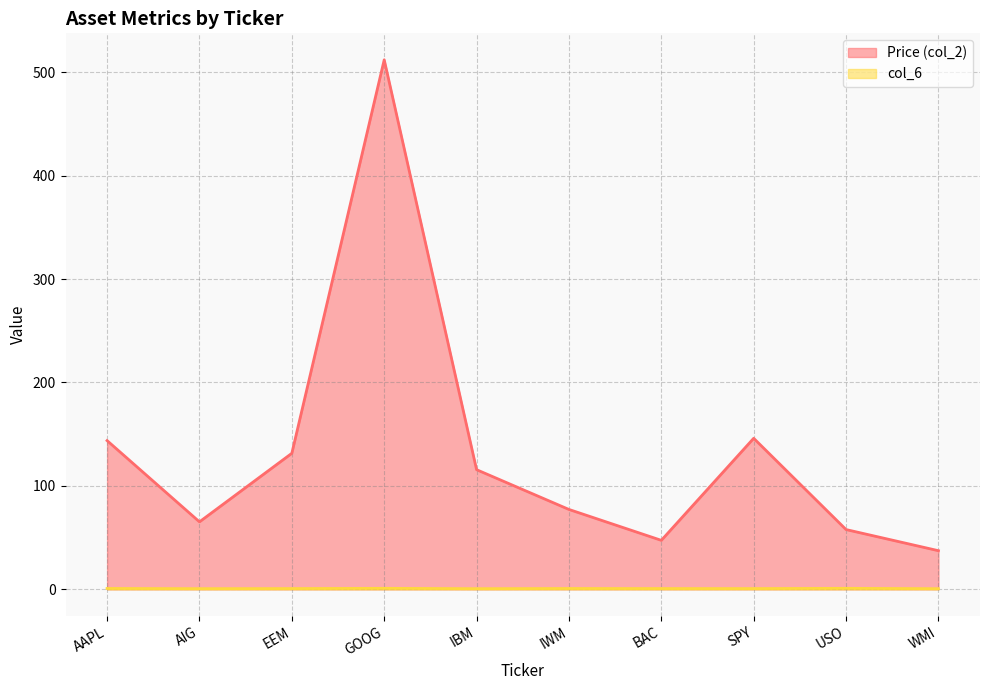

Between IBM and BAC, which series saw the biggest shift?

Price (col_2)